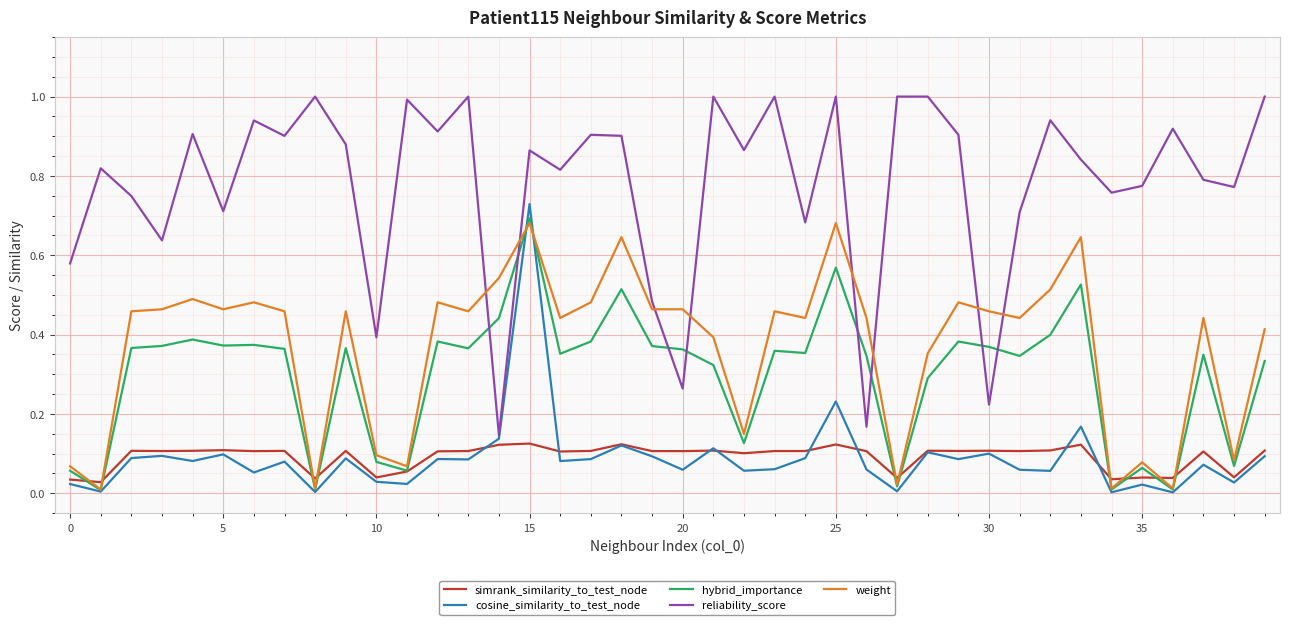

How many intersections are there between reliability_score and weight?

8